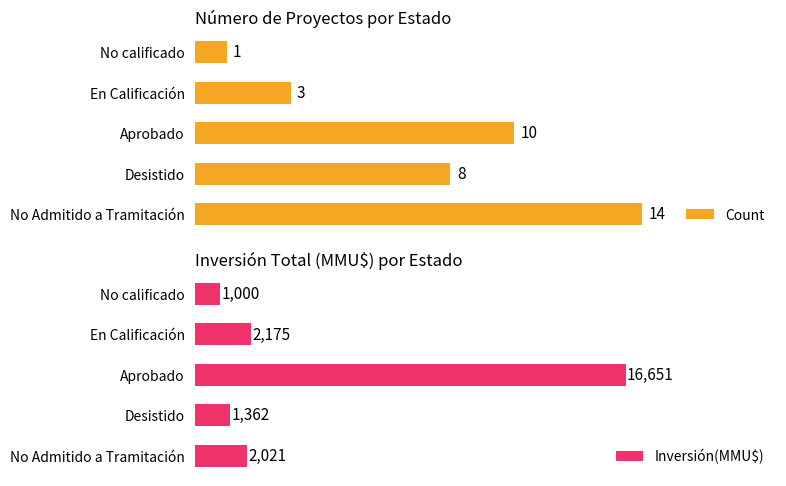

What is the sum of all Inversión(MMU$) values?

23209